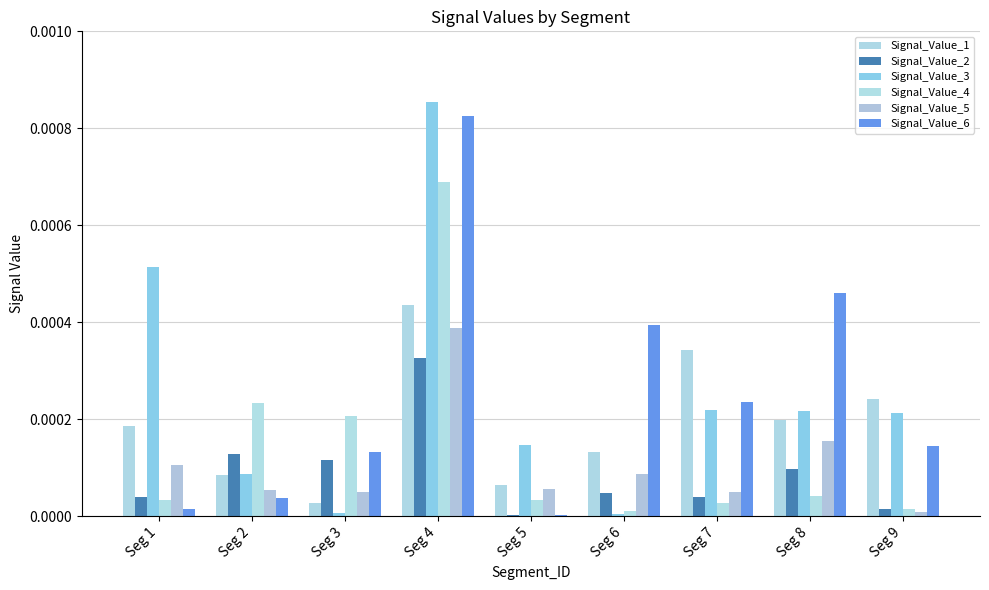

At which category is the sum across all series the highest?

Seg 4